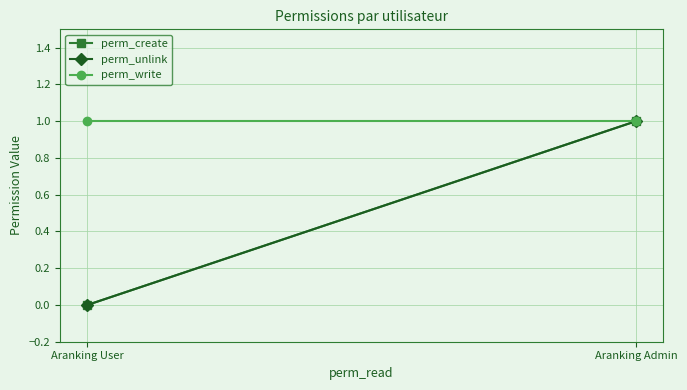

How many lines are shown in the chart?

3